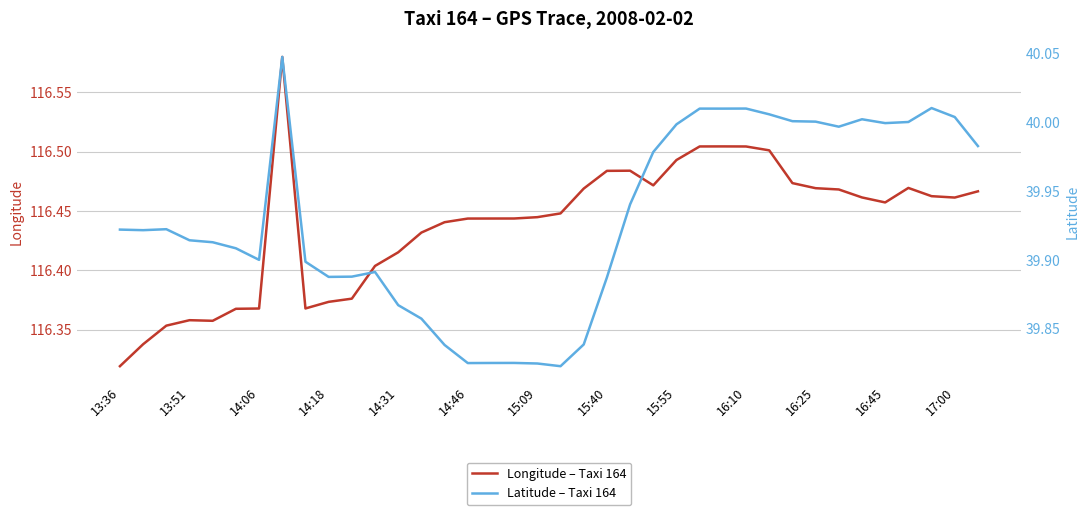

True or false: Longitude – Taxi 164 and Latitude – Taxi 164 cross at least once.

False